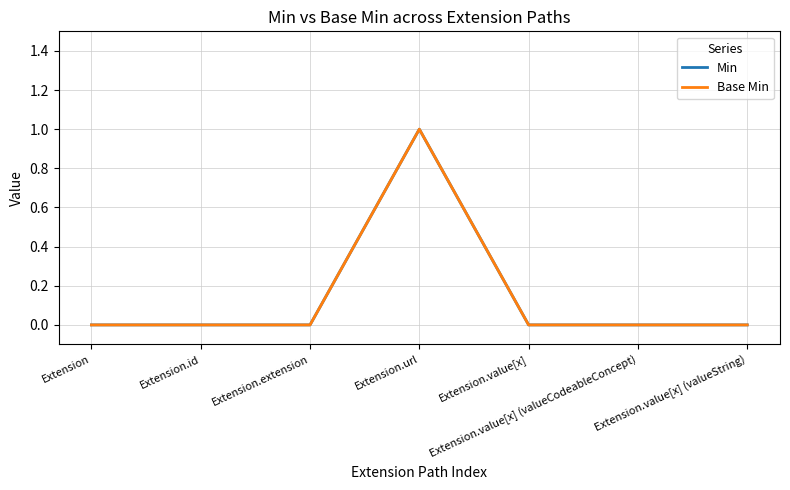

Does the chart display data point markers on the line(s)?

No